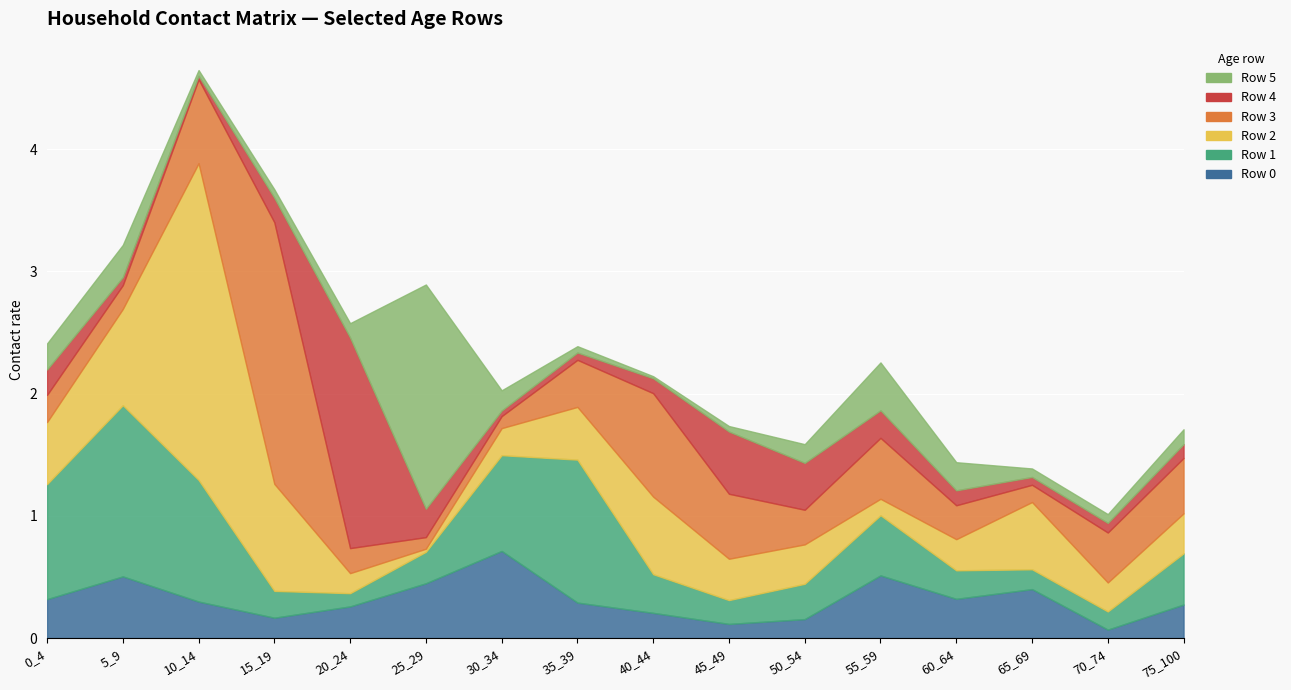

True or false: Row 3 has a value of 0.2 at 20_24.

True